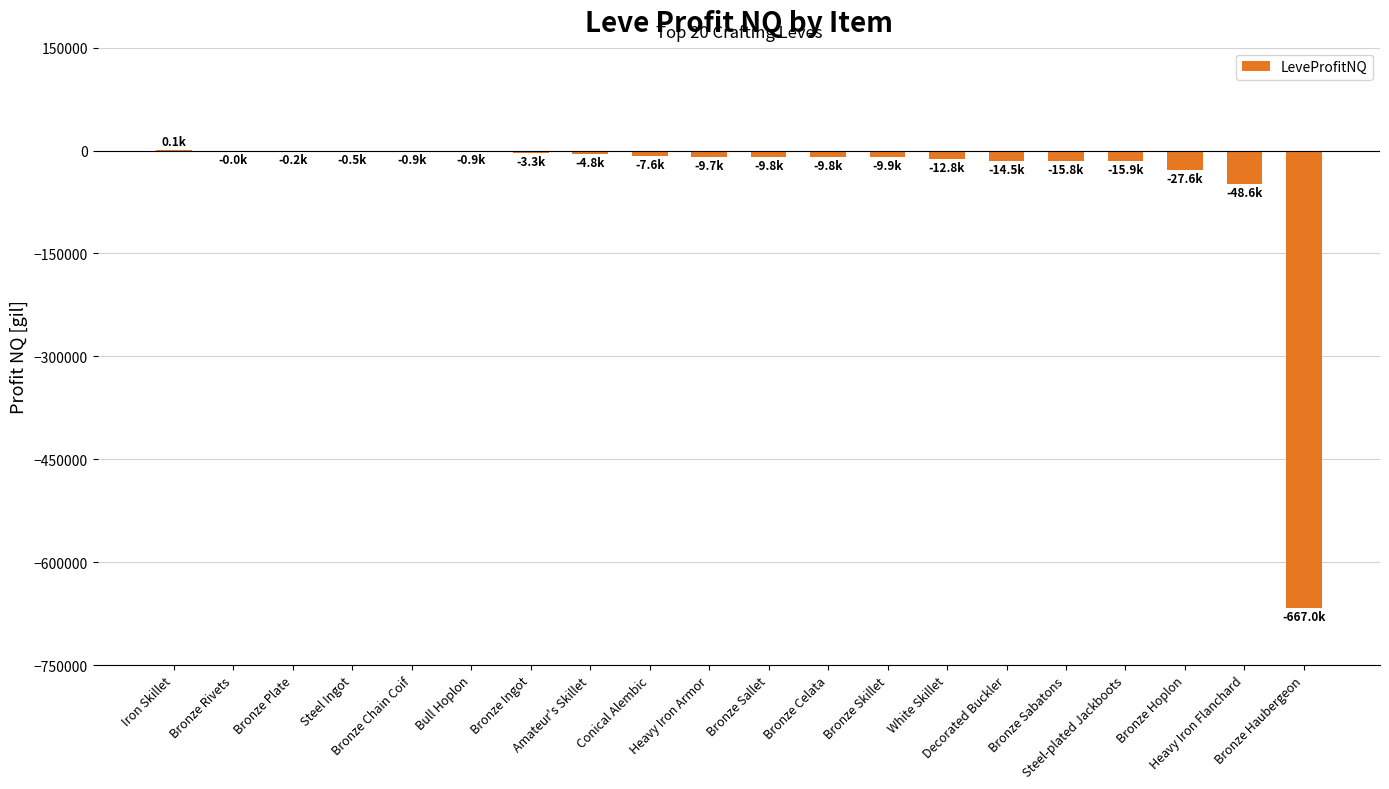

What is the sum of all values?

-859500.6